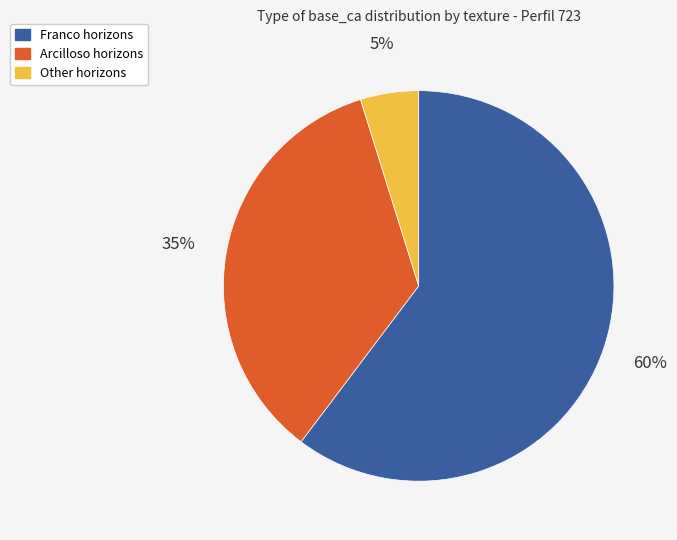

Is there a majority slice in this chart?

Yes